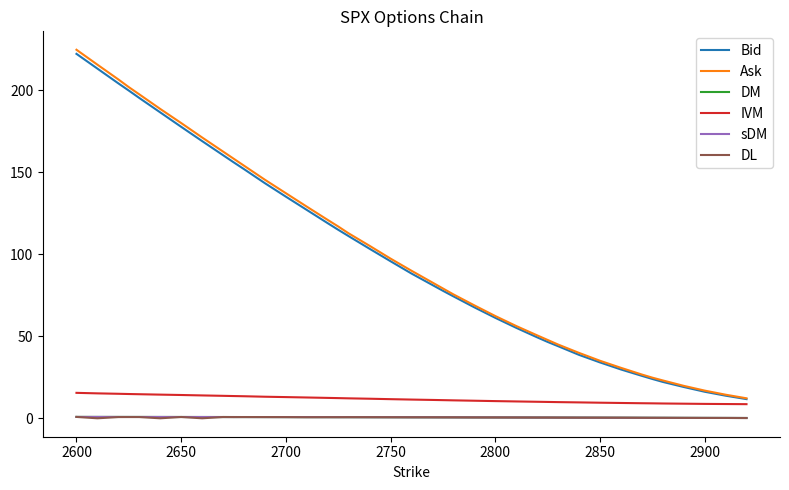

True or false: Bid and sDM cross at least once.

False